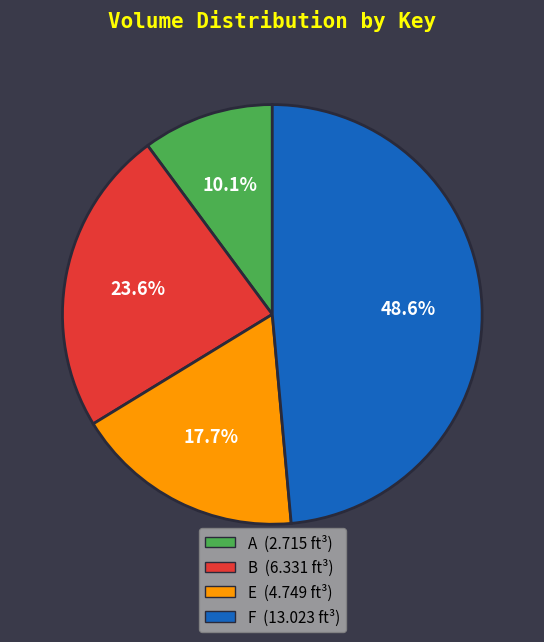

Which category has the smallest portion of the pie?

A